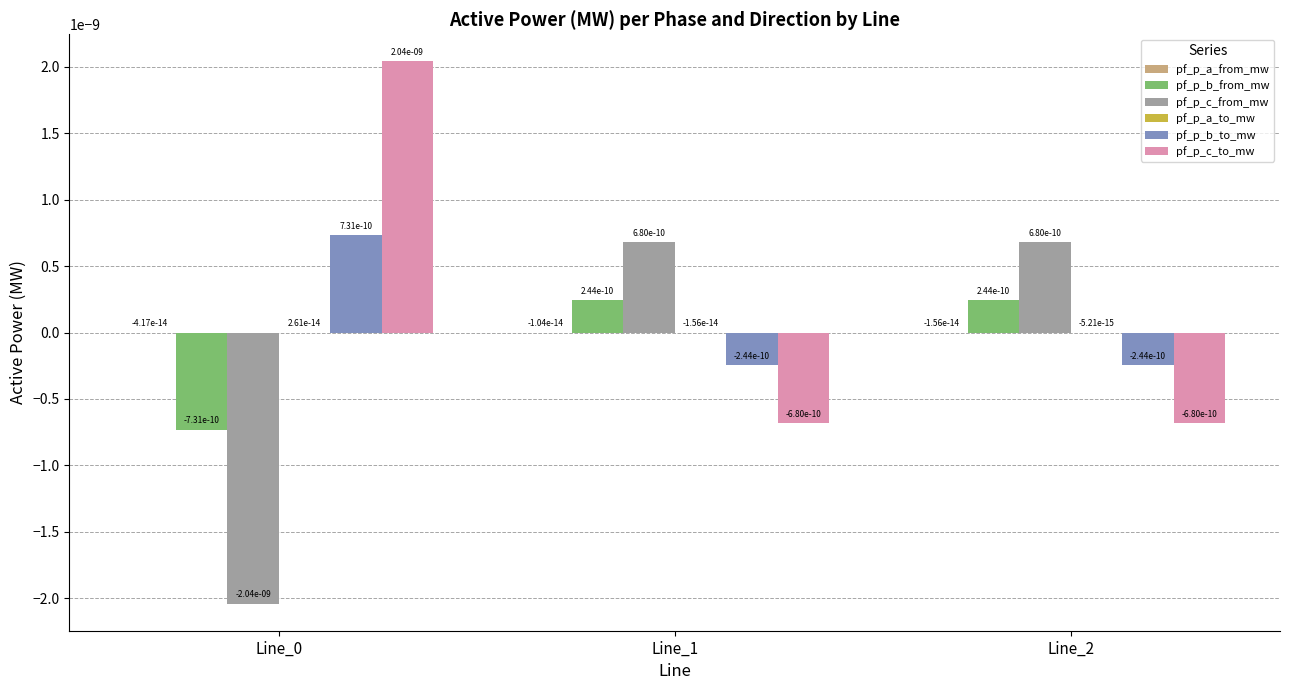

How many groups of bars are there?

3